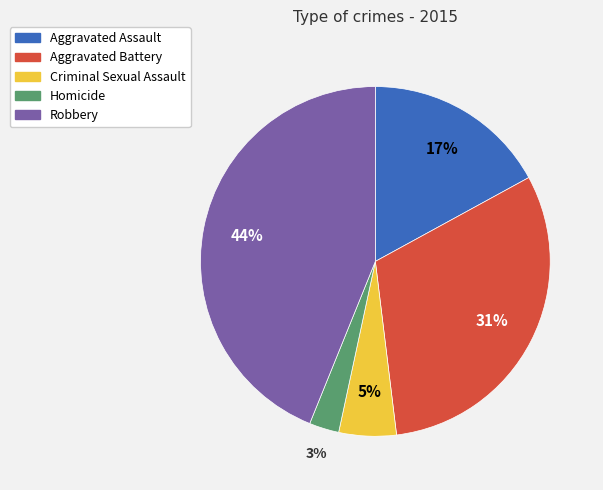

How many segments does this pie chart have?

5